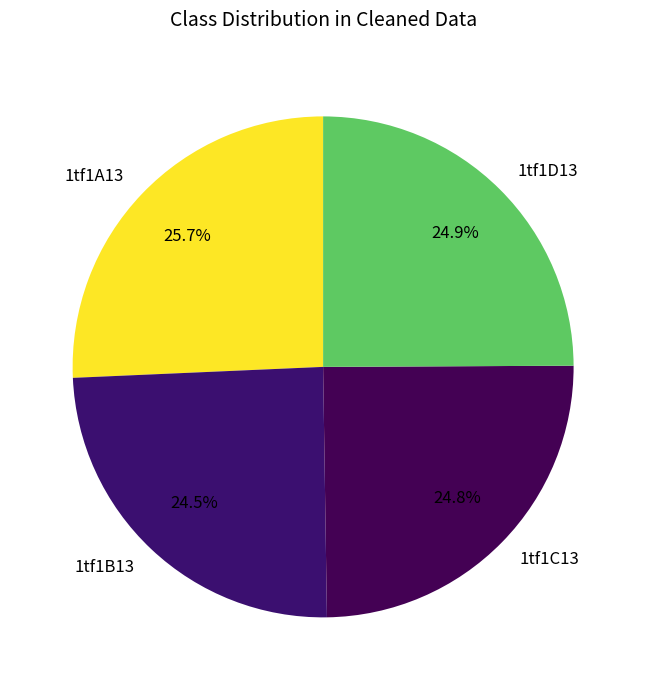

Do 1tf1C13 and 1tf1B13 together represent more than half of the pie?

No